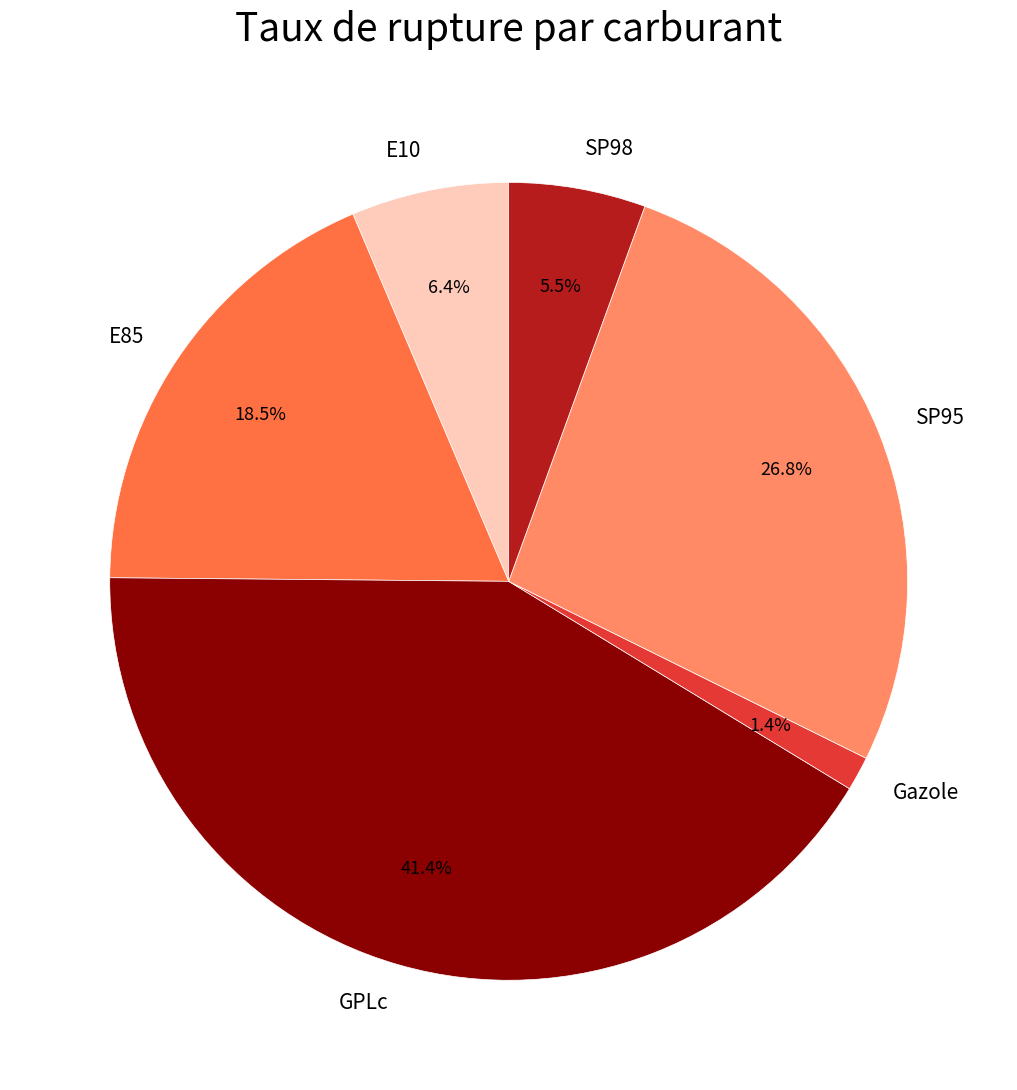

What portion of the pie excludes E10?

93.6%